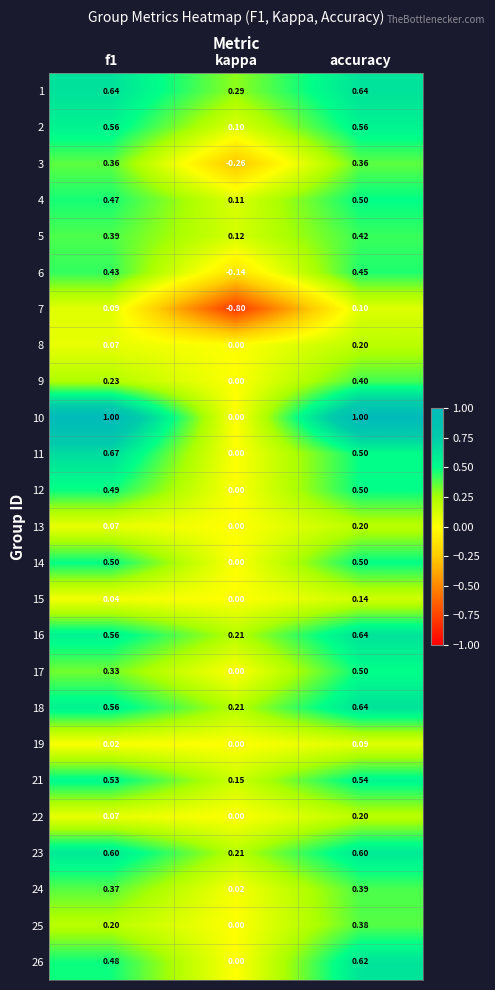

At which label is 5 closest to 0?

kappa